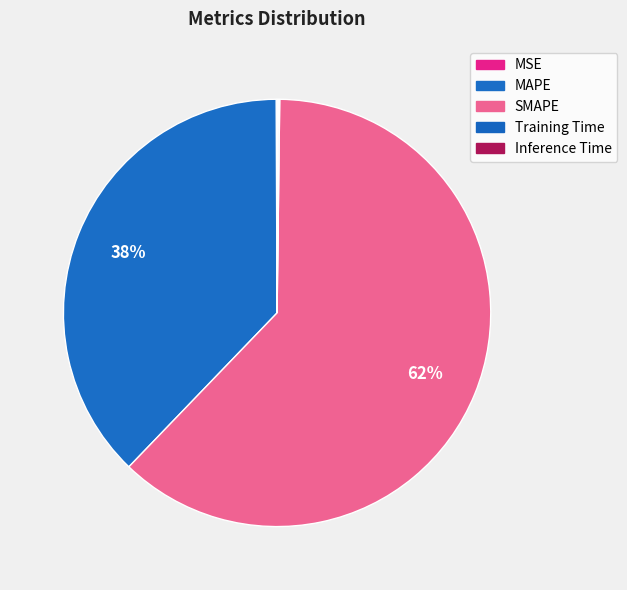

How many segments does this pie chart have?

5